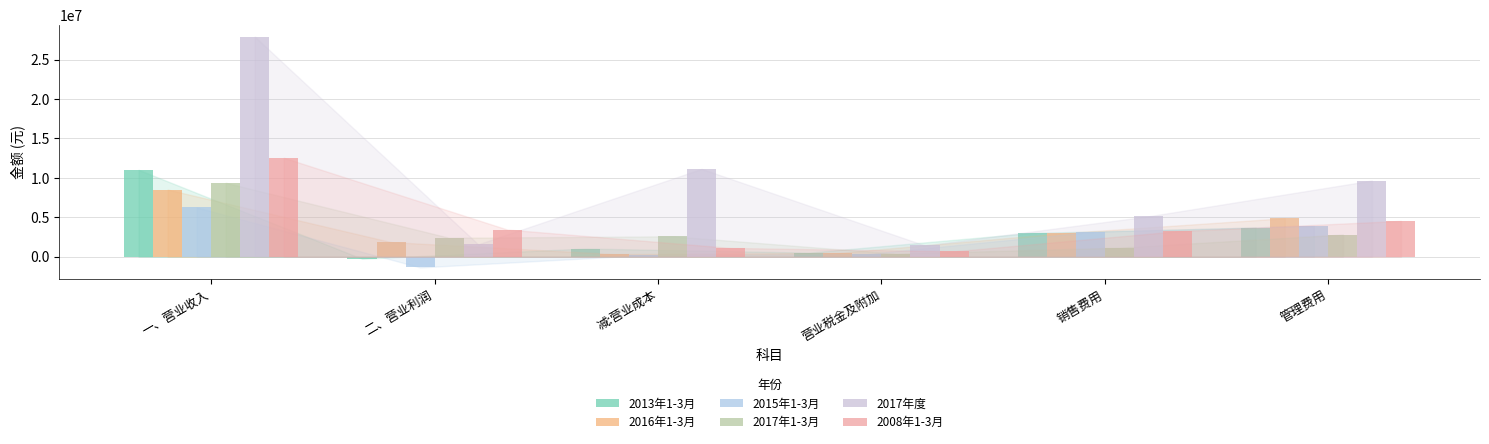

Reading left to right, transcribe all the data shown in this chart.

2013年1-3月: 一、营业收入=11024910.0	二、营业利润=-246312.6	减:营业成本=1050020.9	营业税金及附加=526252.4	销售费用=3025379.3	管理费用=3696457.0
2016年1-3月: 一、营业收入=8524404.5	二、营业利润=1862157.7	减:营业成本=346921.0	营业税金及附加=477366.7	销售费用=2982910.5	管理费用=4890240.3
2015年1-3月: 一、营业收入=6260948.0	二、营业利润=-1347584.5	减:营业成本=203879.9	营业税金及附加=350613.1	销售费用=3154711.7	管理费用=3930649.8
2017年1-3月: 一、营业收入=9383454.3	二、营业利润=2410257.2	减:营业成本=2600219.2	营业税金及附加=391568.3	销售费用=1155136.9	管理费用=2822777.0
2017年度: 一、营业收入=27906564.2	二、营业利润=1585215.0	减:营业成本=11139919.6	营业税金及附加=1434692.2	销售费用=5124503.5	管理费用=9665525.8
2008年1-3月: 一、营业收入=12552726.6	二、营业利润=3456259.8	减:营业成本=1122266.8	营业税金及附加=690400.0	销售费用=3240560.0	管理费用=4549661.9